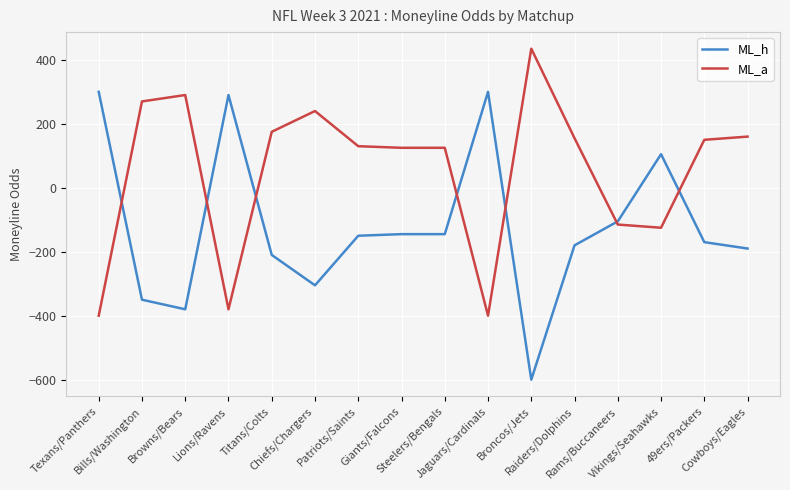

After their last crossing, which series has the higher values: ML_a or ML_h?

ML_a